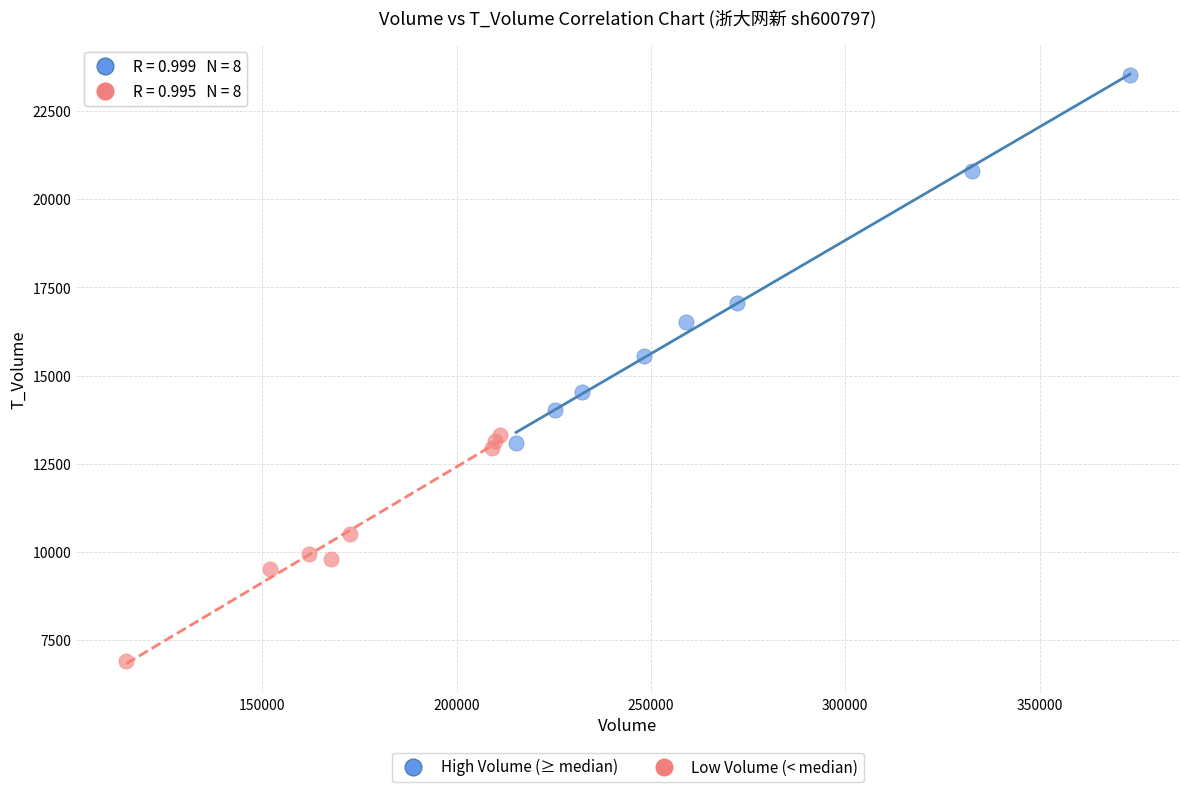

Which series reaches the maximum Y coordinate?

High Volume (≥ median)